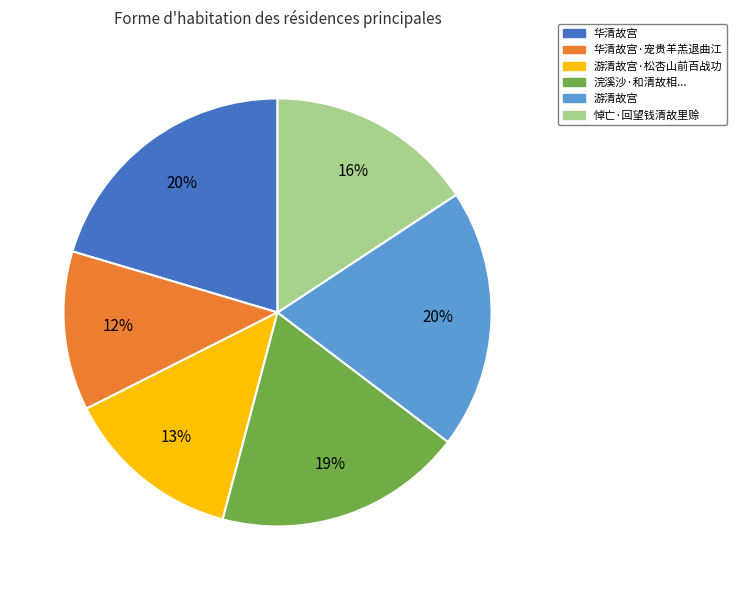

To the nearest percent, what is the difference between the largest and smallest slice percentages?

8%